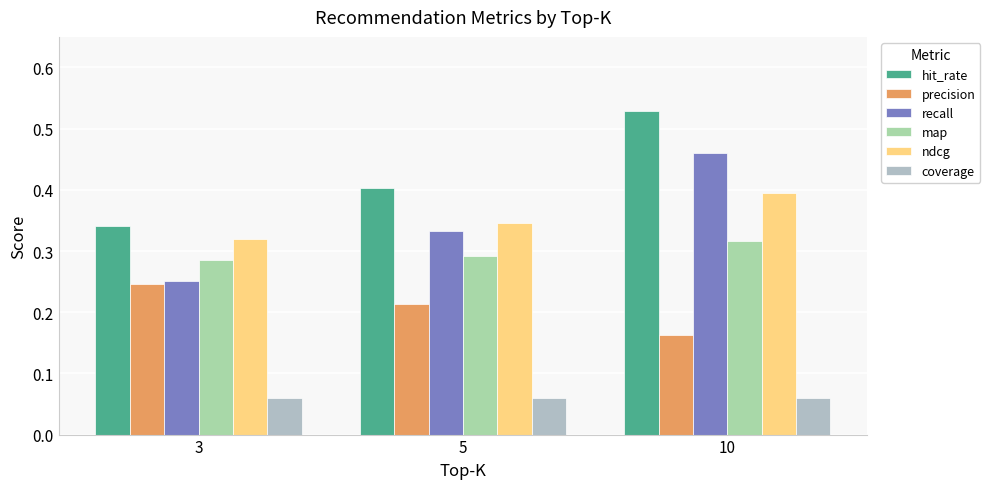

Between 5 and 10, which series saw the biggest shift?

recall